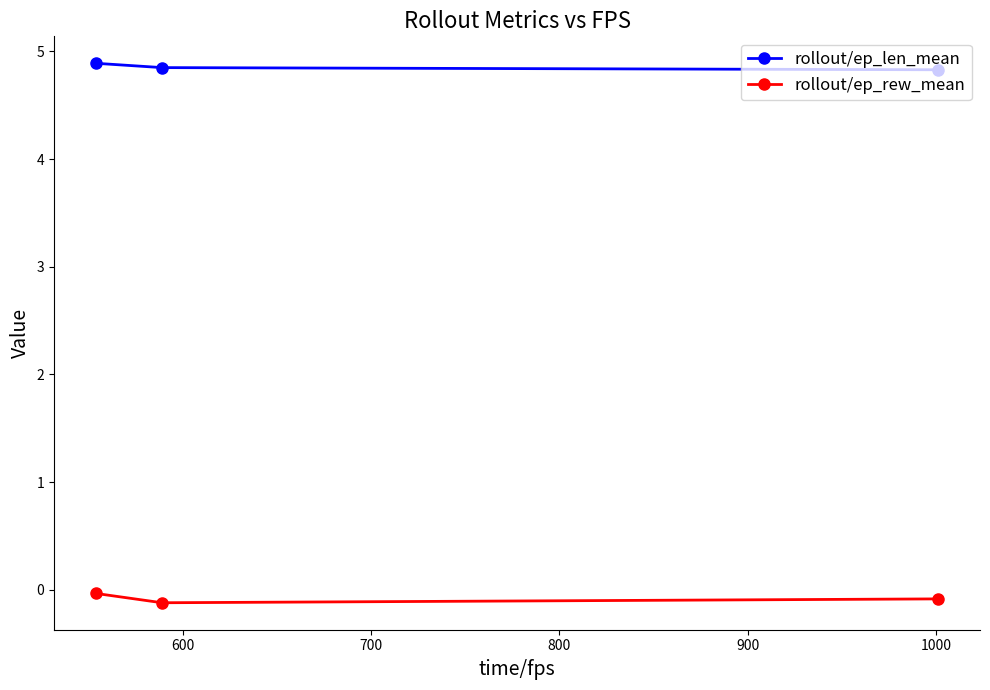

How many data points does each series have?

3